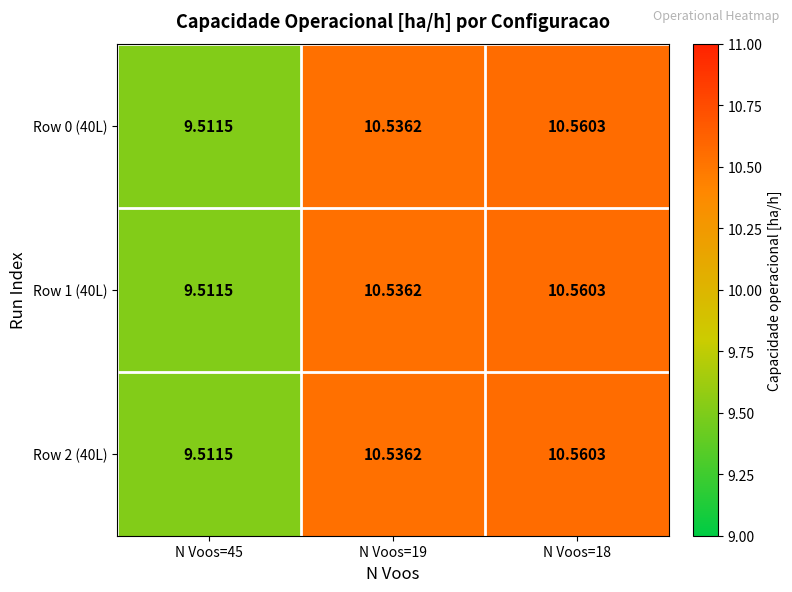

Rank the series by their maximum value, from lowest to highest.

Row 0 (40L), Row 1 (40L), Row 2 (40L)